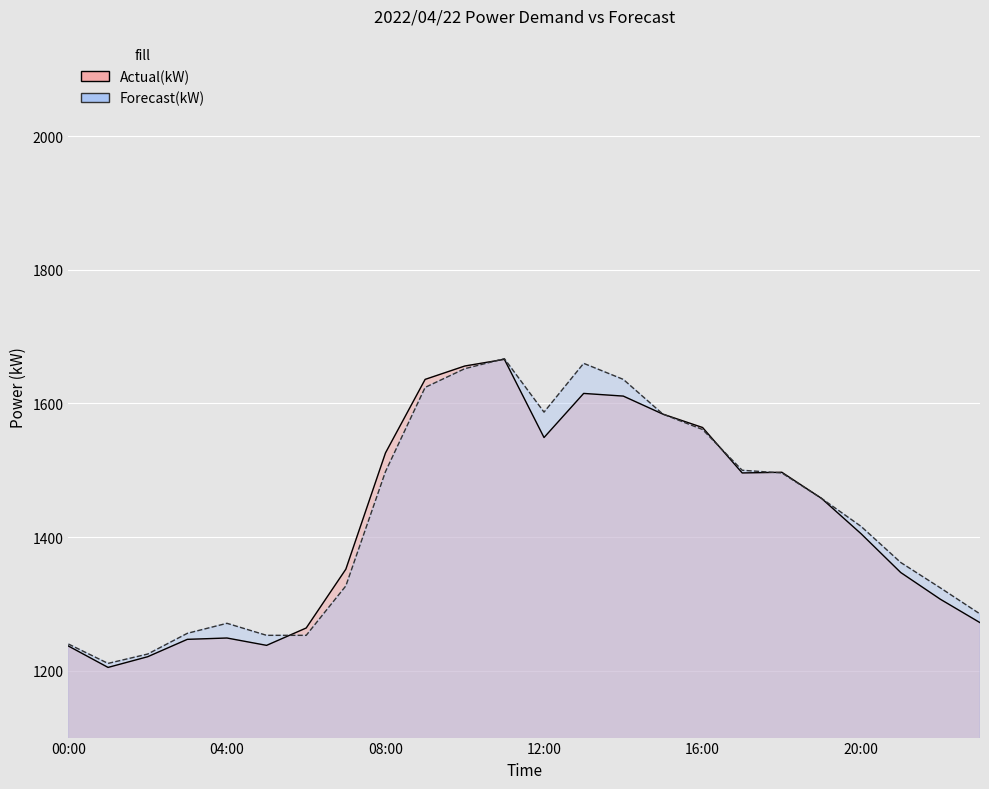

The Forecast(kW) series shows 692 at 12:00. True or false?

False